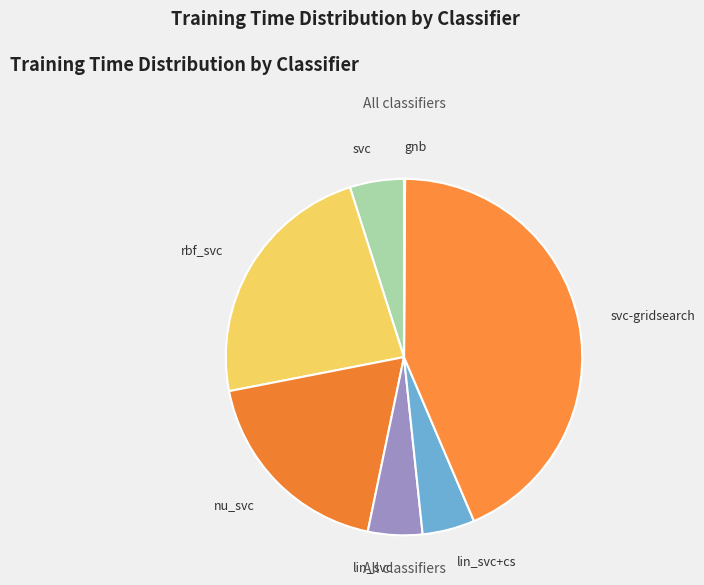

Is it true that svc-gridsearch is 43% of the pie?

True